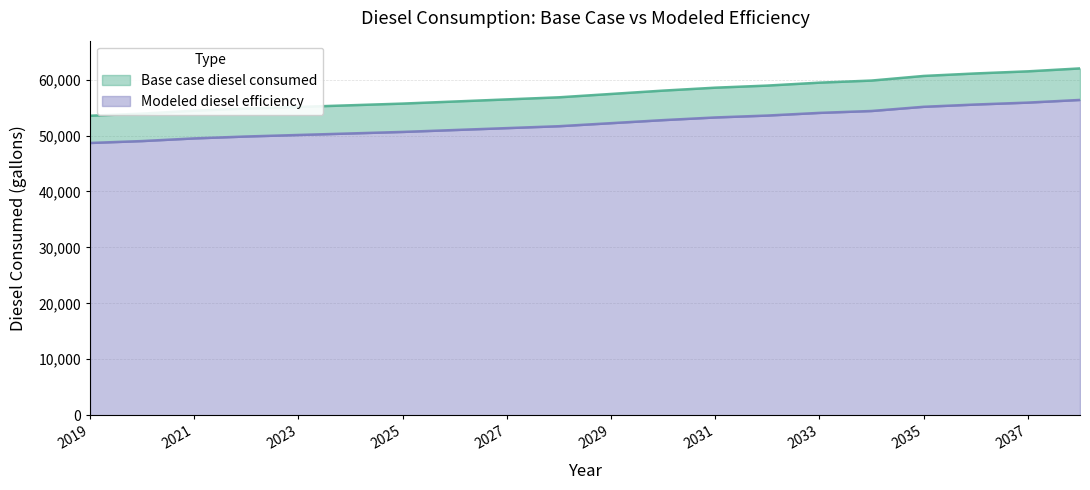

What is the maximum value shown in the chart?

61995.9